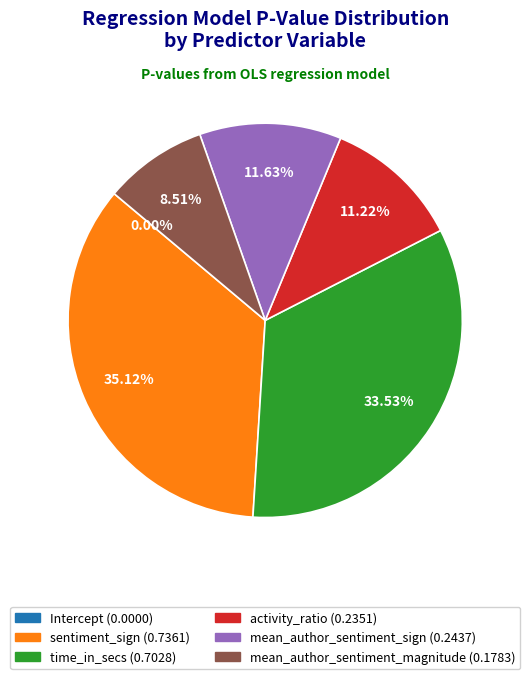

Combined, do mean_author_sentiment_sign and sentiment_sign account for over 50%?

No